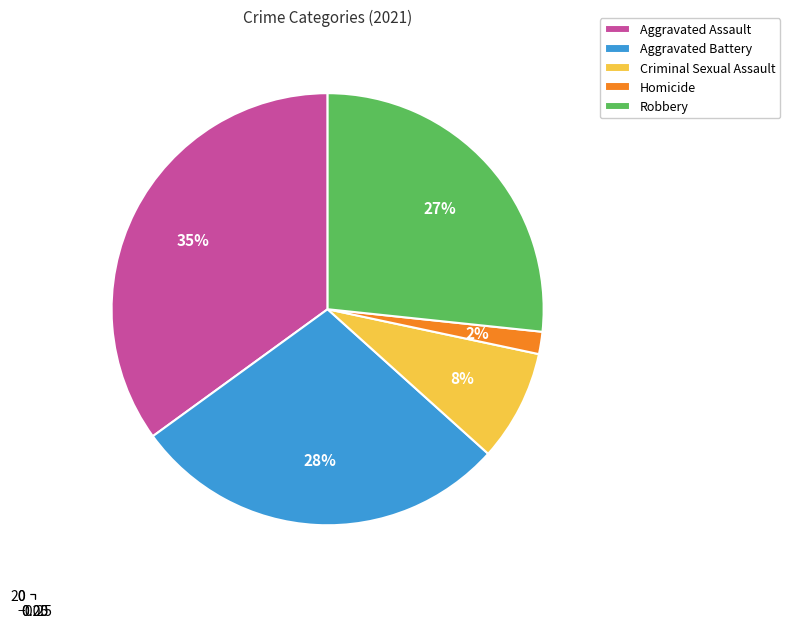

To the nearest percent, what is the difference between the largest and smallest slice percentages?

33%